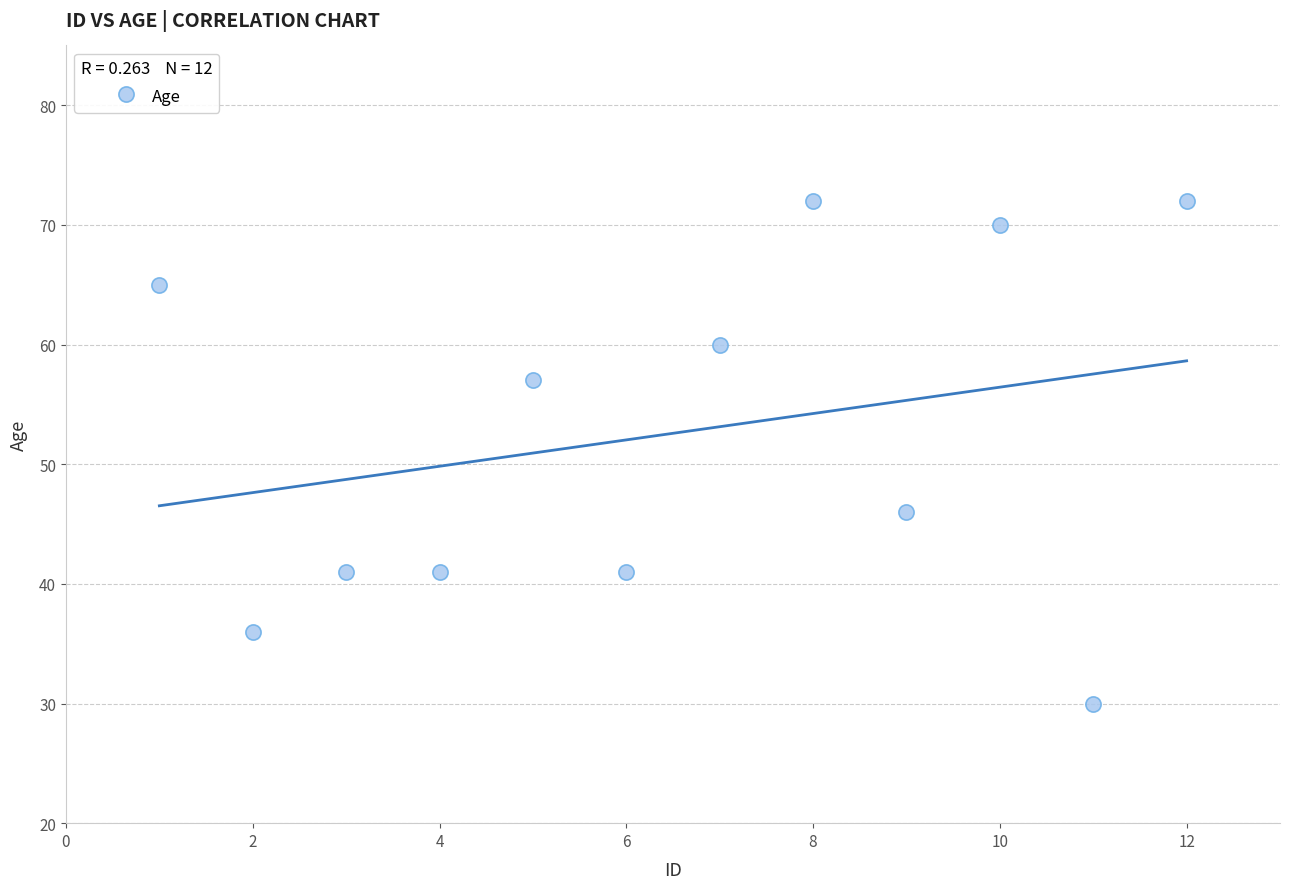

What Y value in the scatter plot is closest to 51?

46